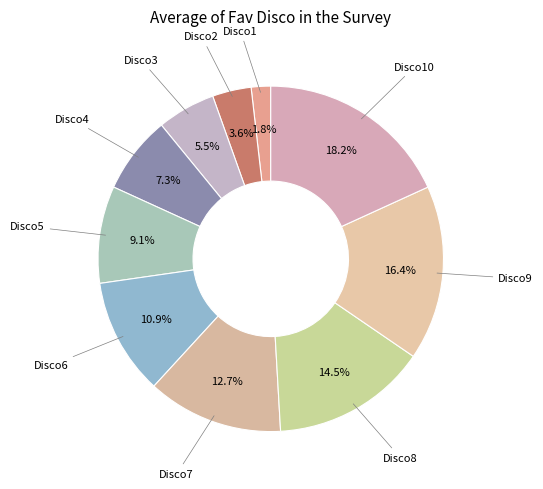

How many slices are in this pie chart?

10